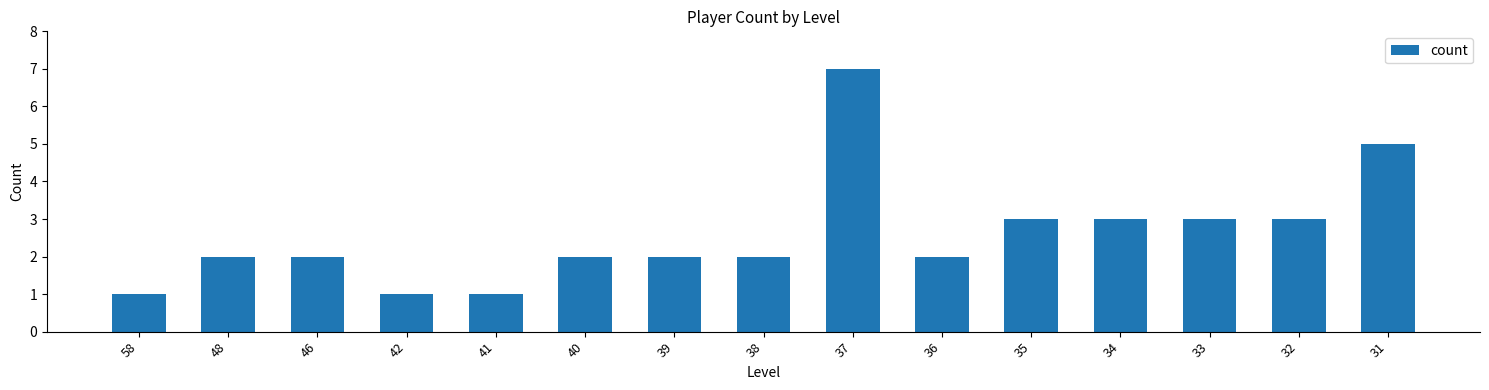

What is the value of the 11th bar from the left?

3